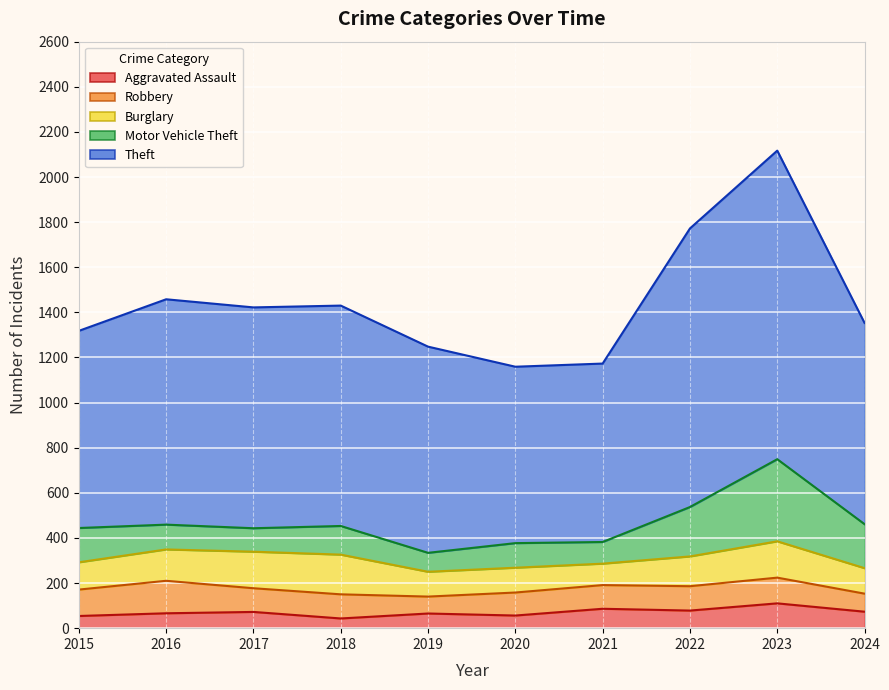

At which label is Robbery closest to 109?

2022